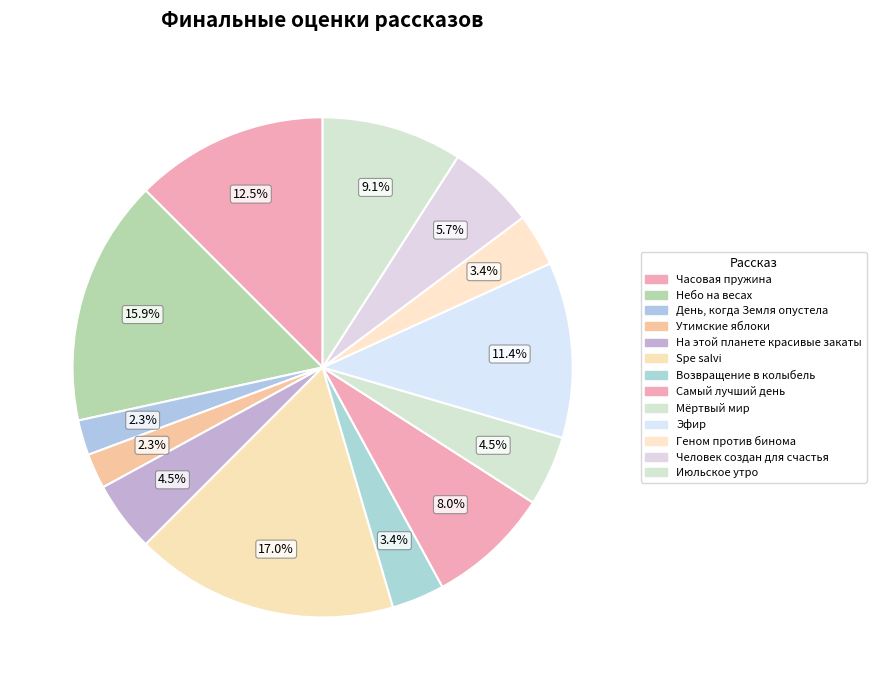

The Июльское утро slice represents 9% of the pie. True or false?

True